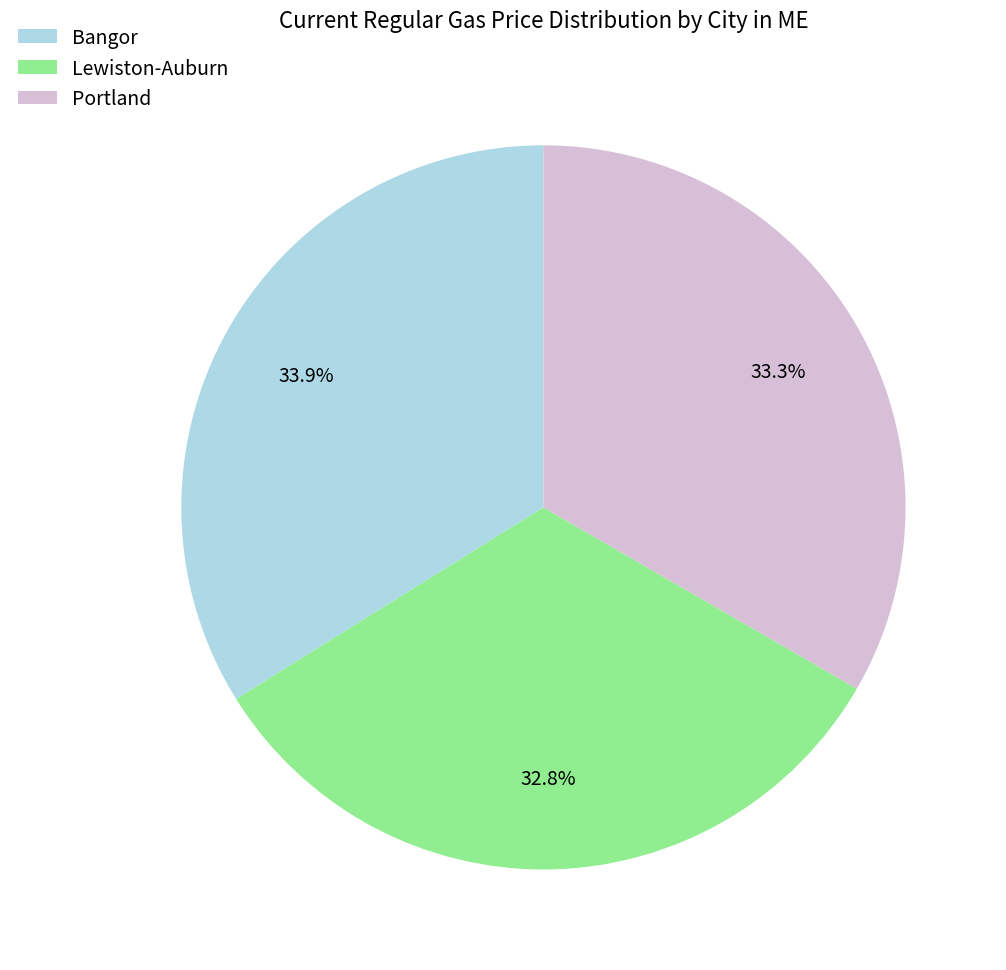

Is there a majority slice in this chart?

No